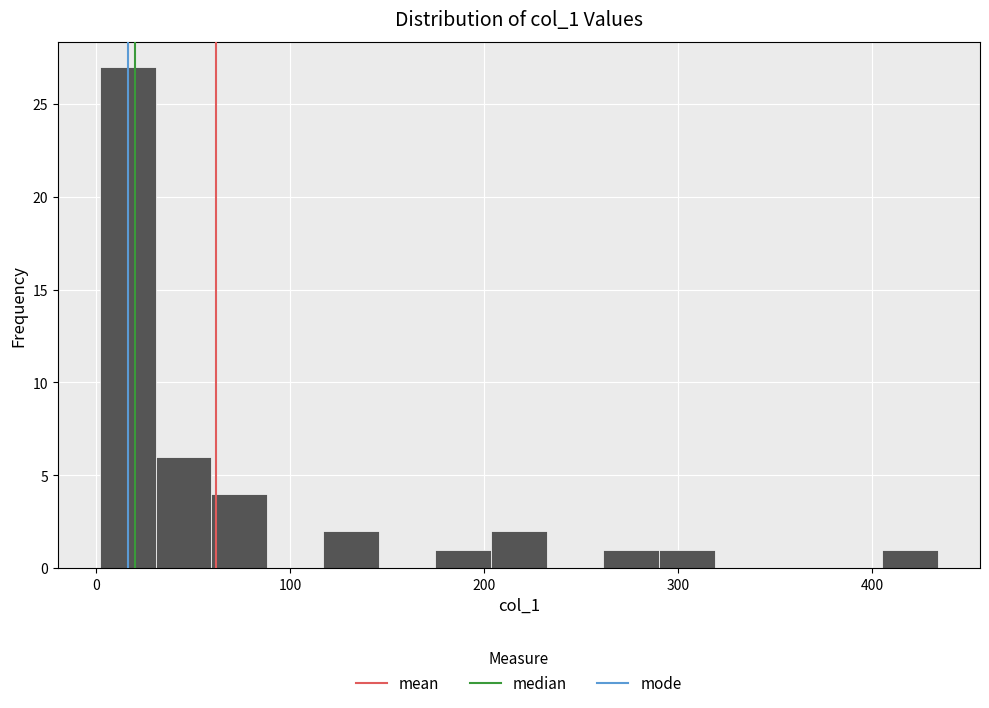

Read against the x-axis, roughly where is the centre of the tallest bar?

20